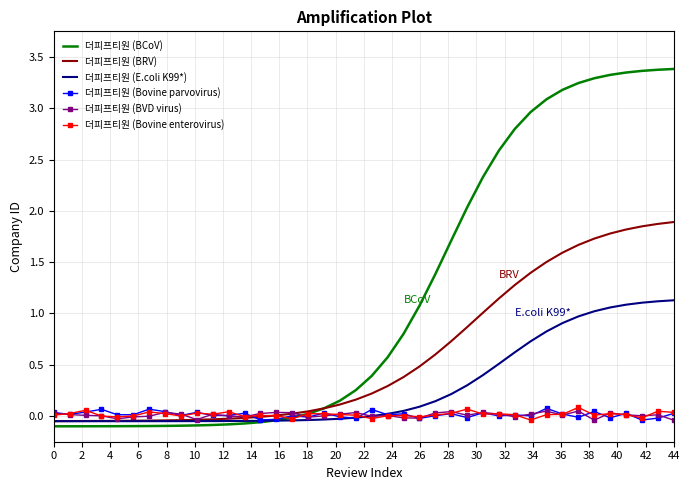

Which series ends up on top after the final intersection of 더피프티원 (Bovine parvovirus) and 더피프티원 (BRV)?

더피프티원 (BRV)